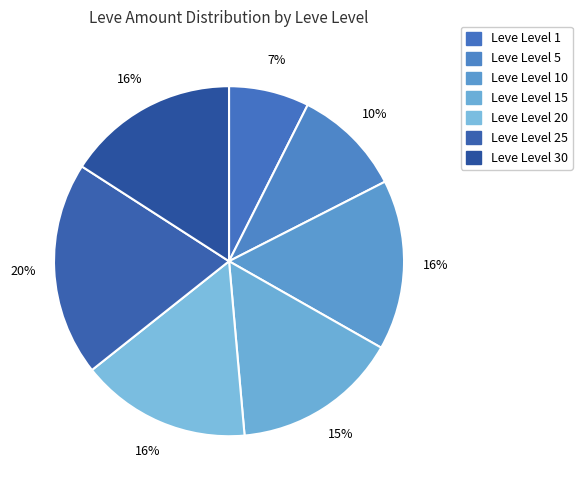

How many slices are in this pie chart?

7